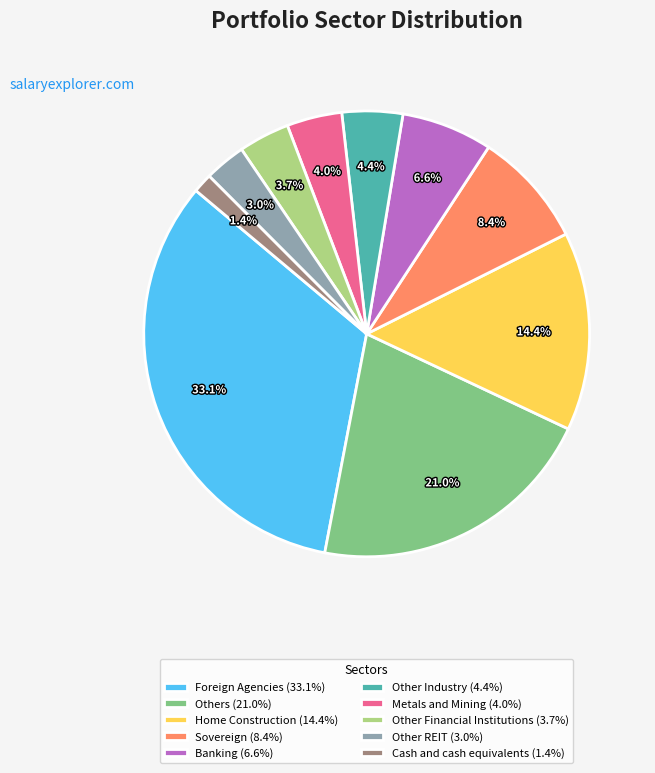

Does Metals and Mining represent more than half of the total?

No